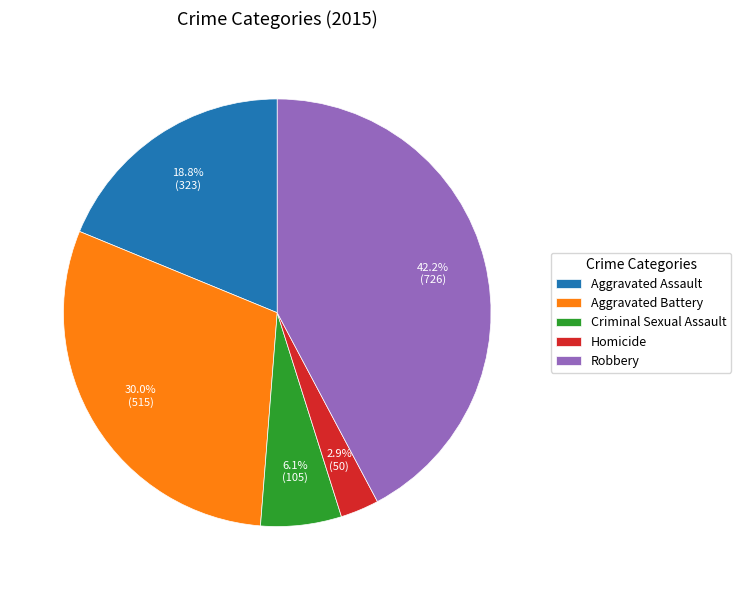

How many slices are in this pie chart?

5